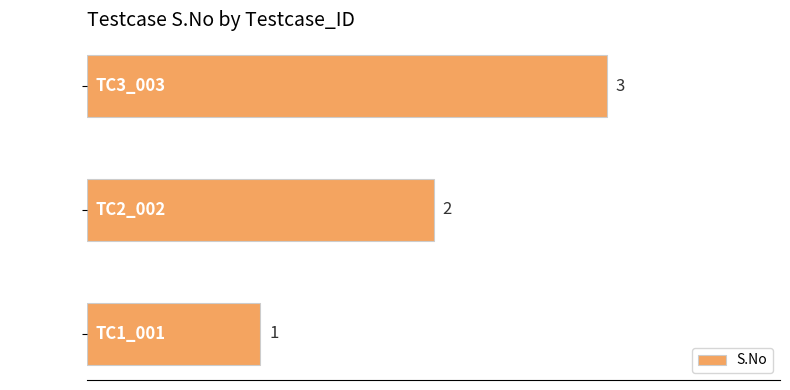

List the labels in order of value, smallest first.

TC1_001, TC2_002, TC3_003